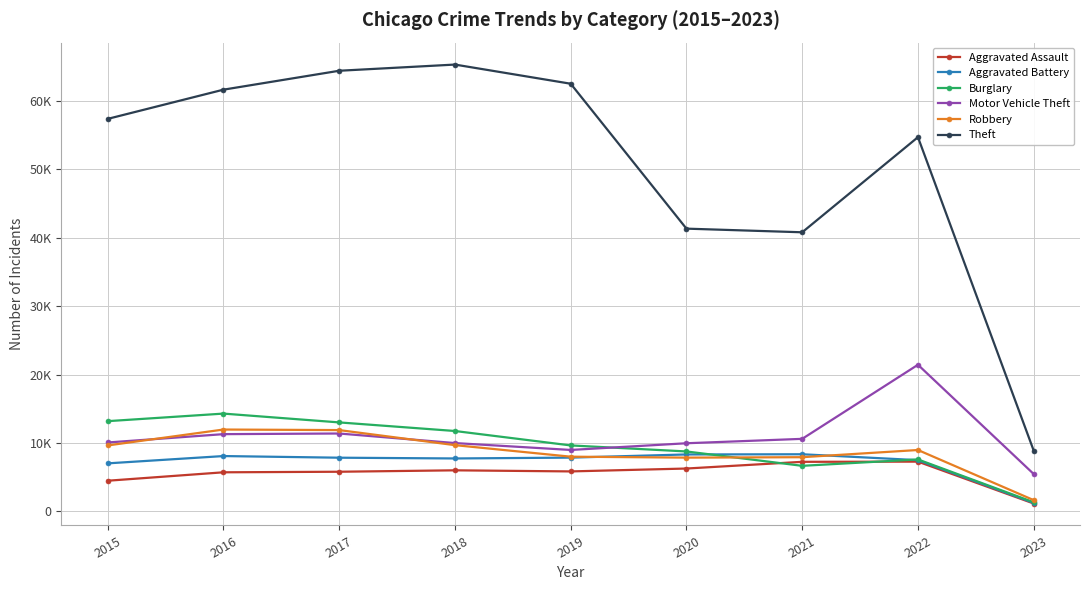

Which series has the largest total across all categories?

Theft